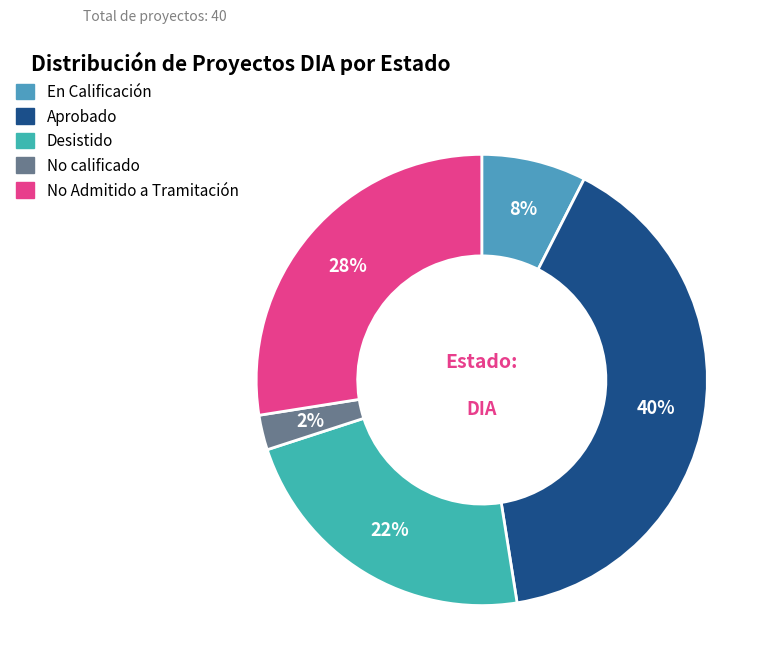

Count the number of slices in the pie.

5